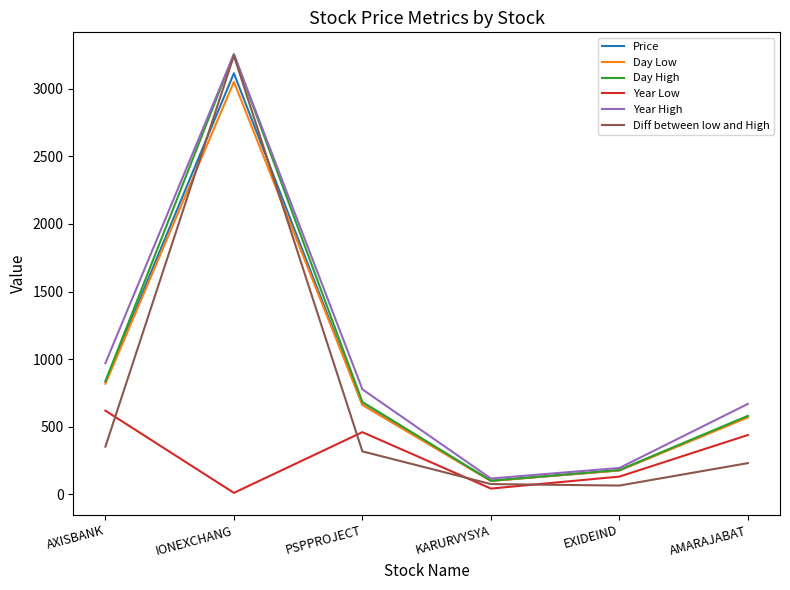

Where is the first local maximum for Year High?

IONEXCHANG